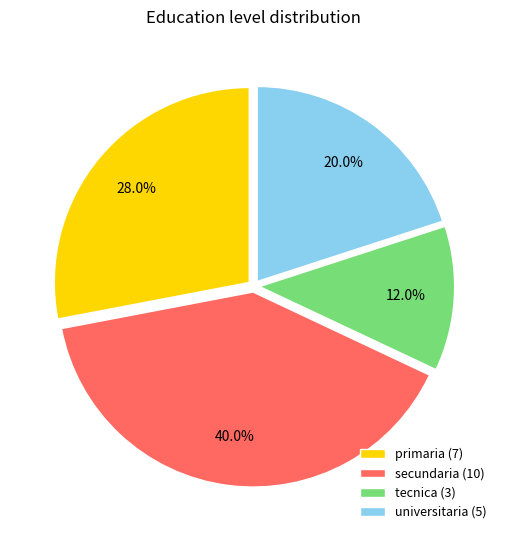

What is the smallest slice in the pie chart?

tecnica (3)